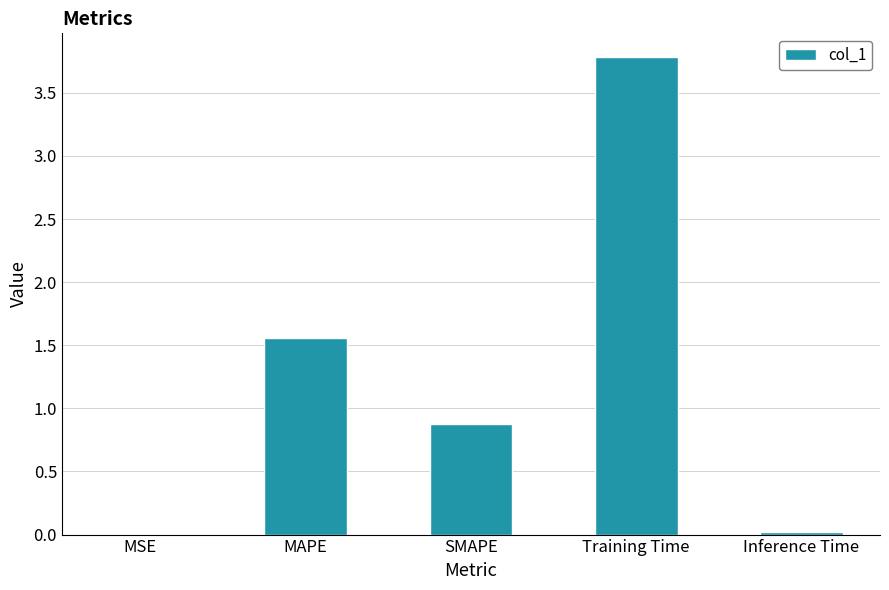

Which category has the highest value across all series?

Training Time